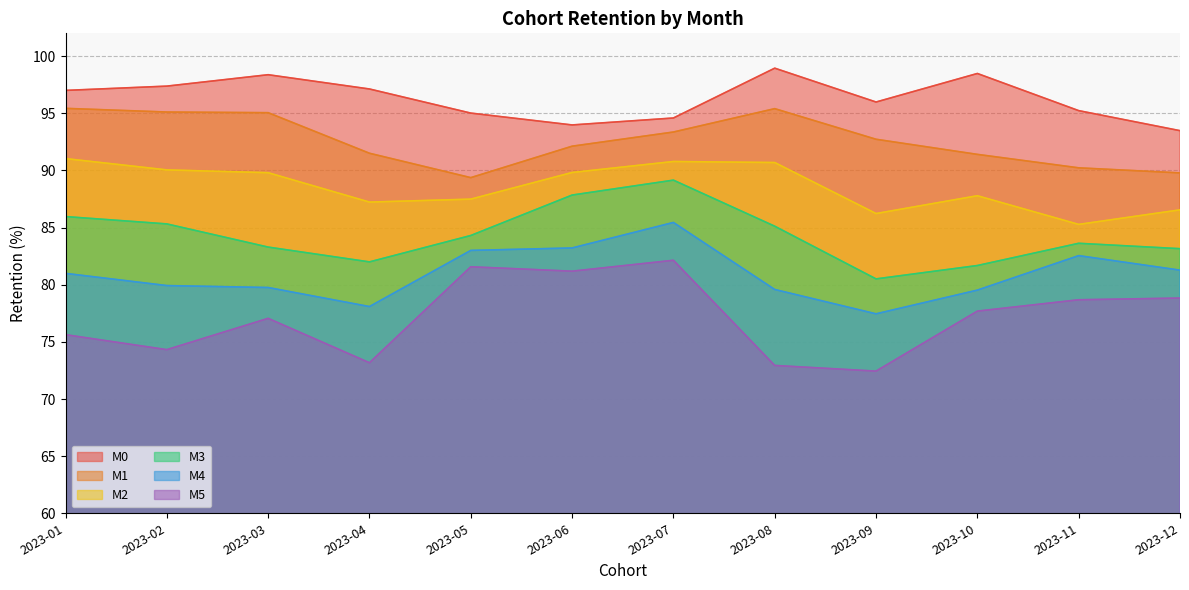

At which label does M2 first exceed 89?

2023-01